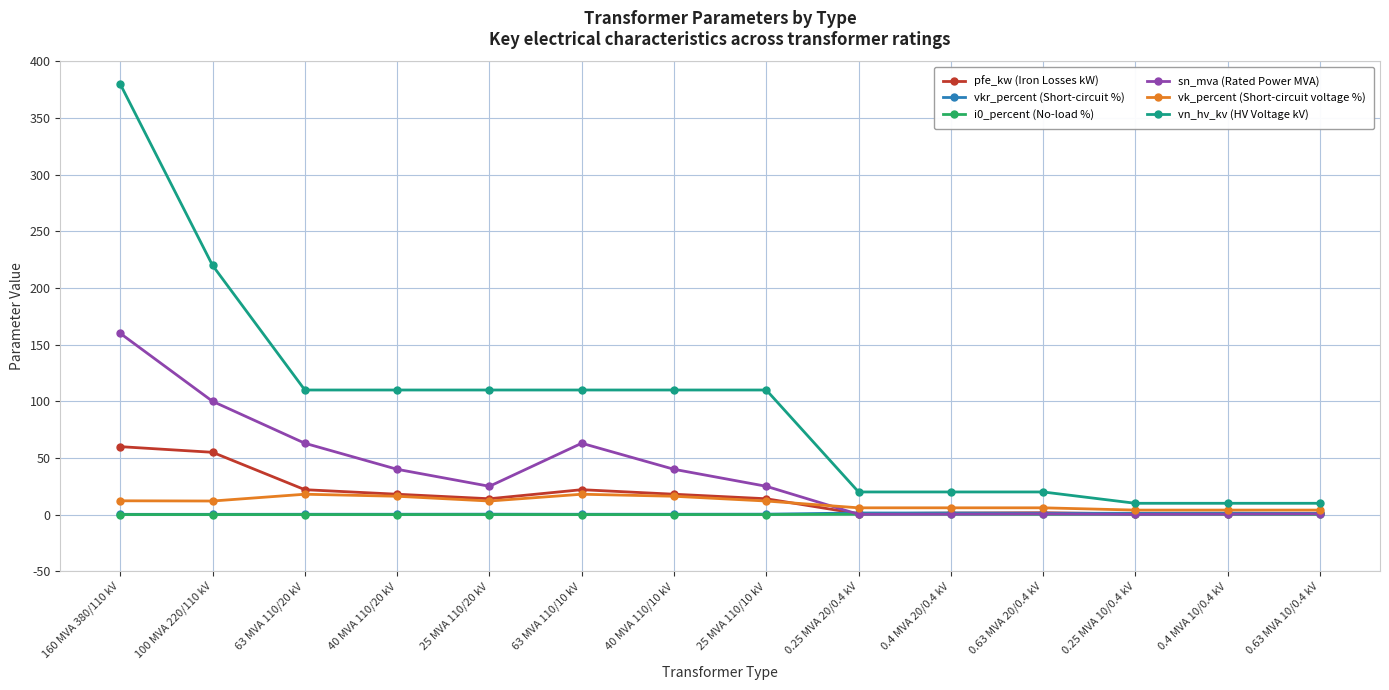

What is the difference between the second highest and second lowest values in the vkr_percent (Short-circuit %) series?

1.2